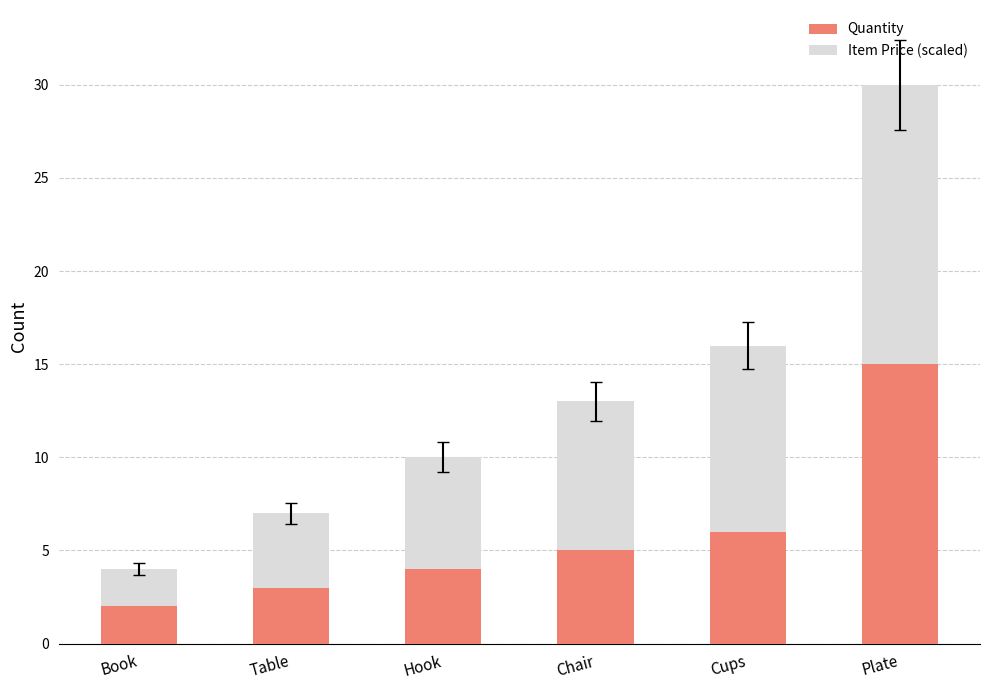

What is the average value of the Quantity series?

6